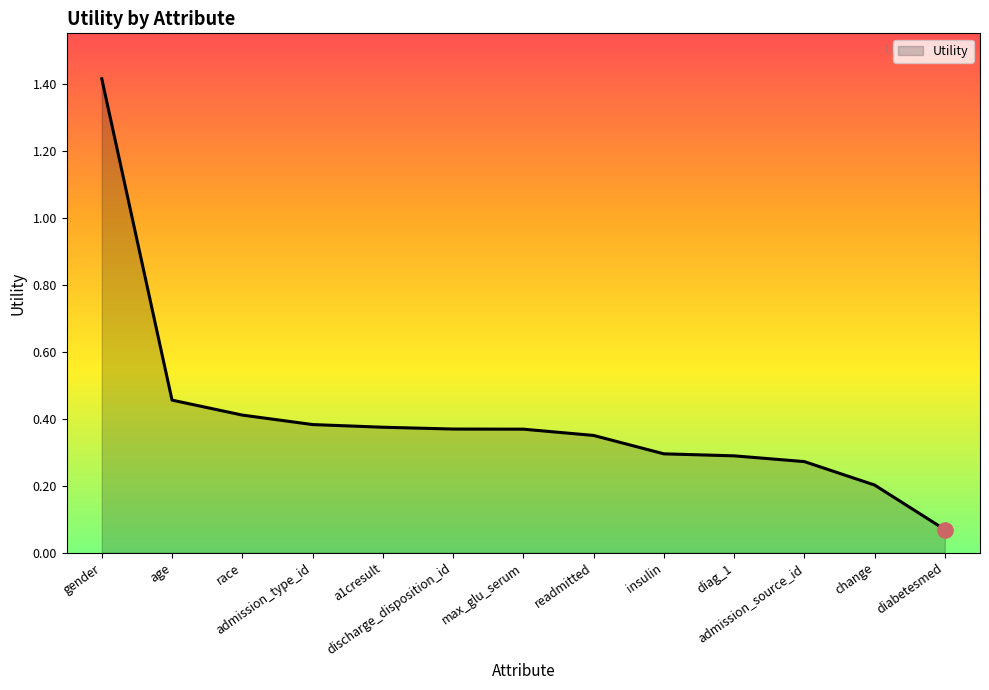

What is the change in value from insulin to change?

-0.1